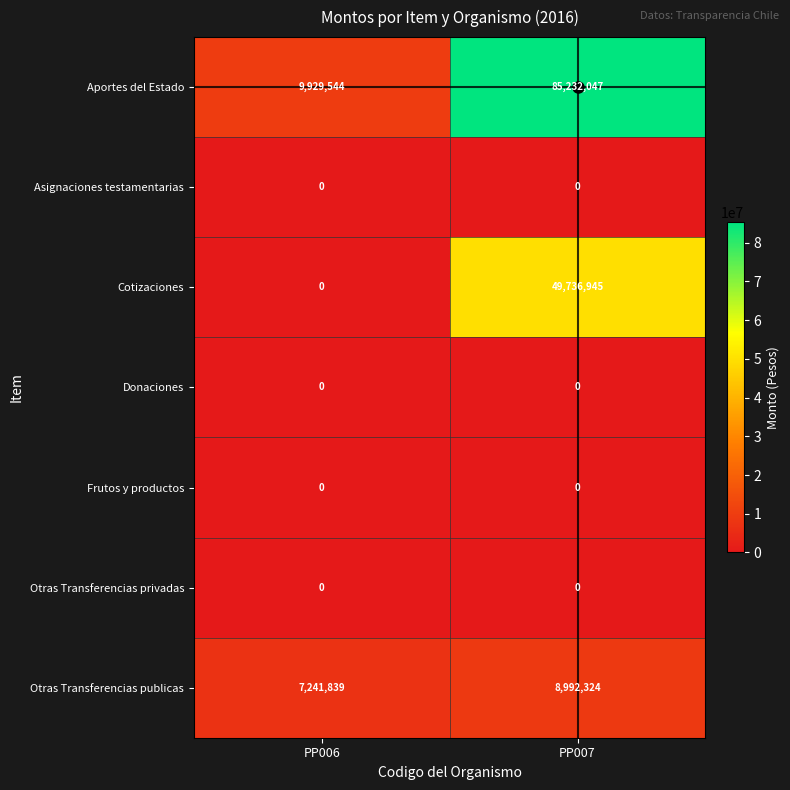

Rank the categories by Cotizaciones value from lowest to highest.

PP006, PP007